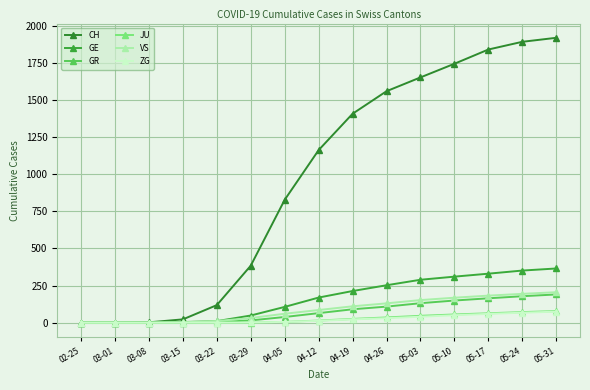

Where is GE nearest to the value 182?

04-12